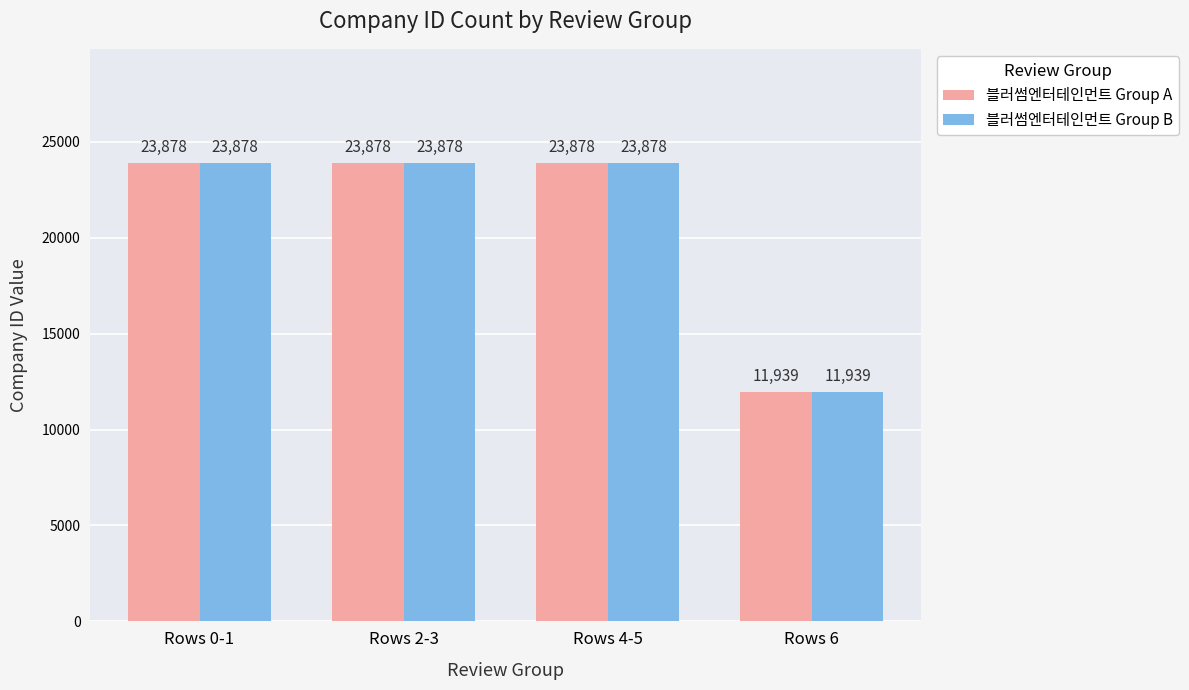

At which label is 블러썸엔터테인먼트 Group A closest to 17908?

Rows 6